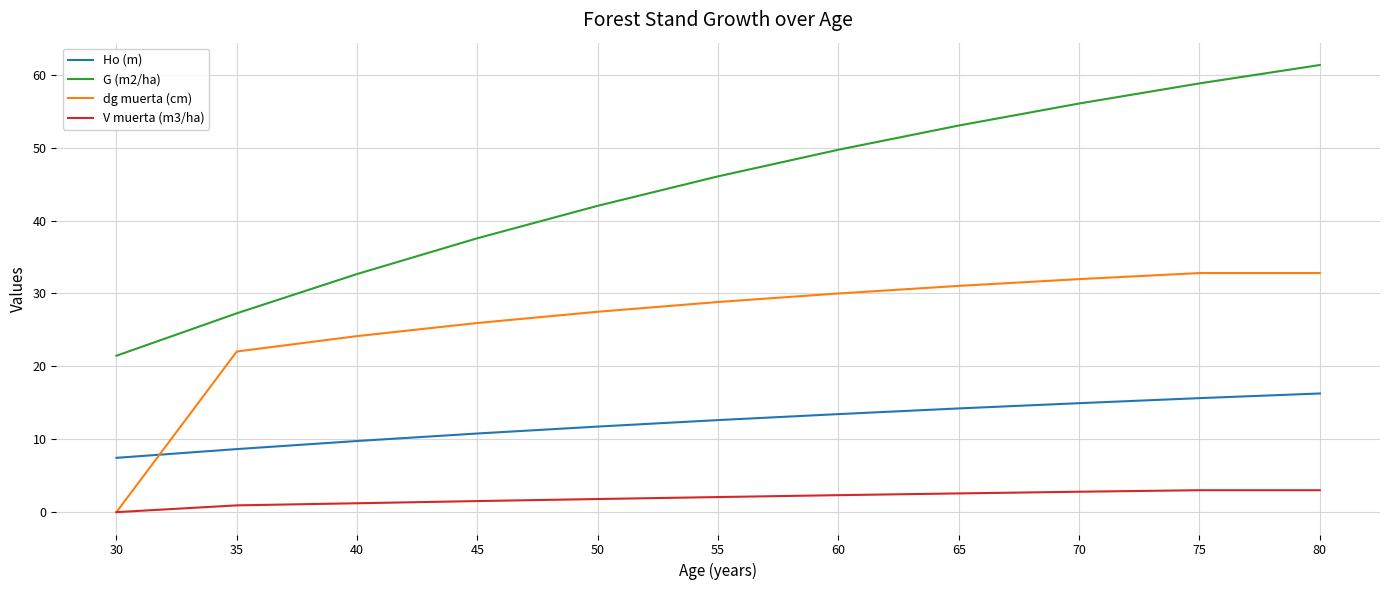

At 80, list the series in order from smallest to largest.

V muerta (m3/ha), Ho (m), dg muerta (cm), G (m2/ha)